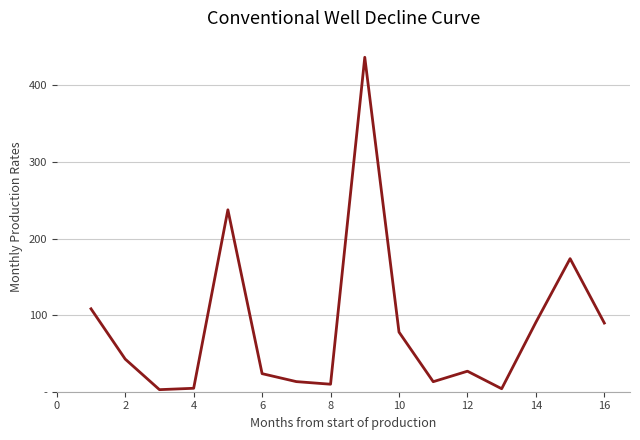

What is the sum of all values?

1355.0